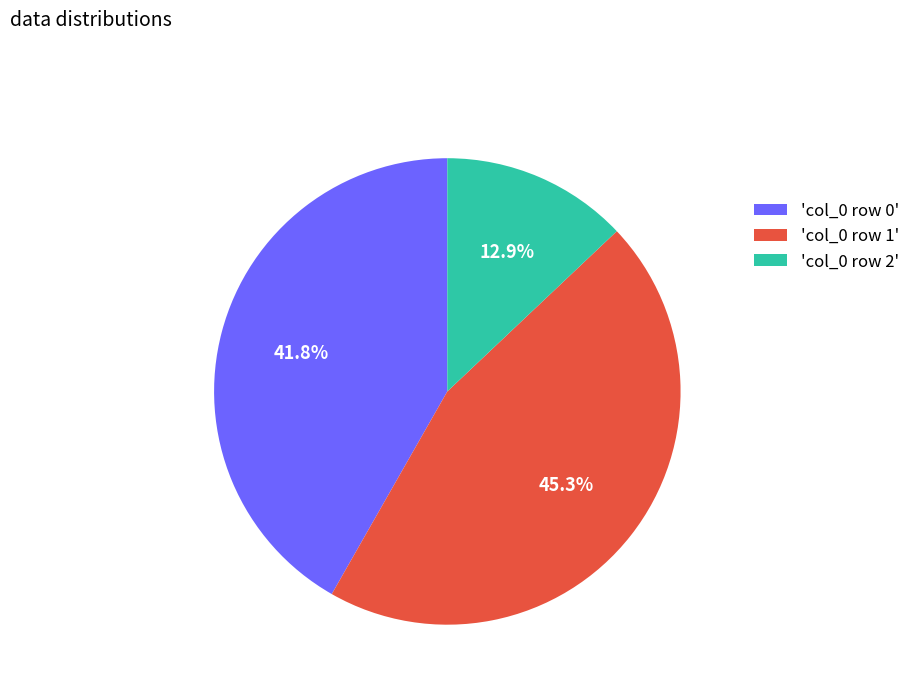

What is the smallest slice in the pie chart?

'col_0 row 2'